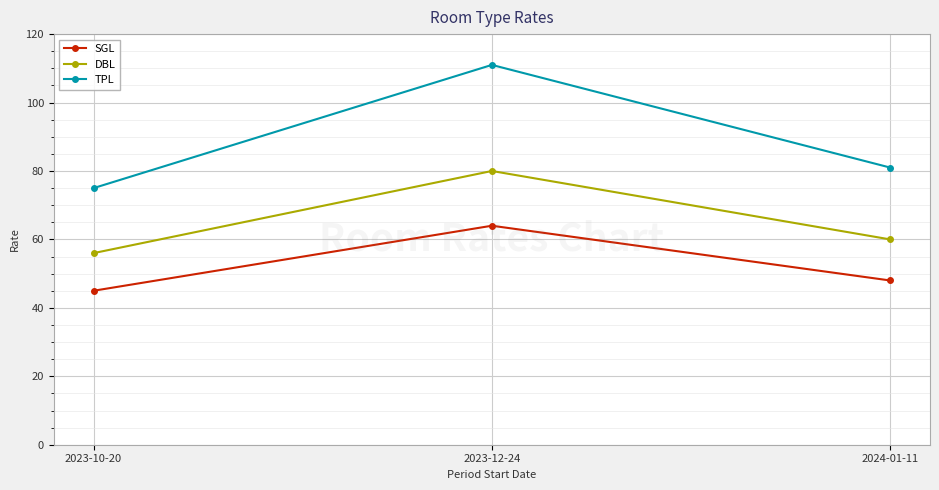

What is the sum of all TPL values?

267